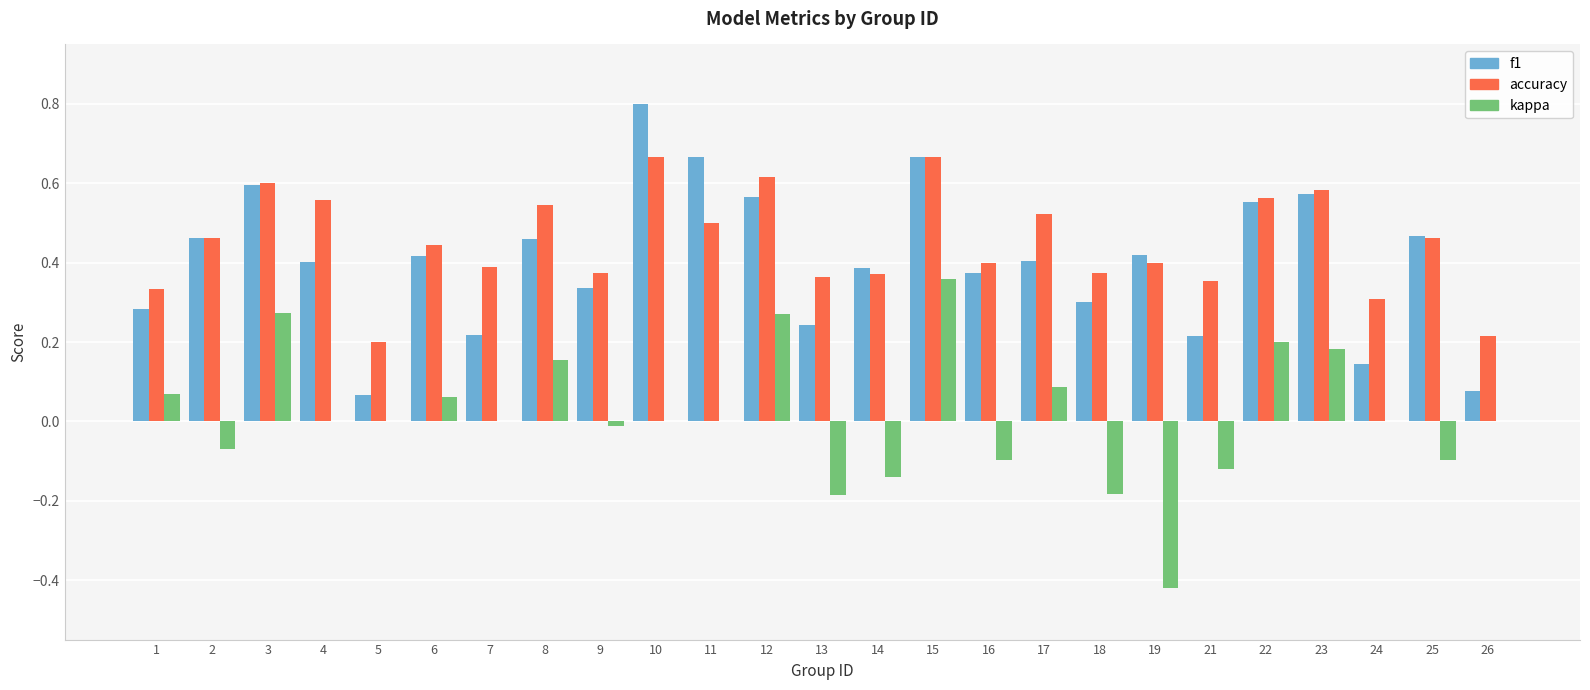

What is the sum of all f1 values?

10.1